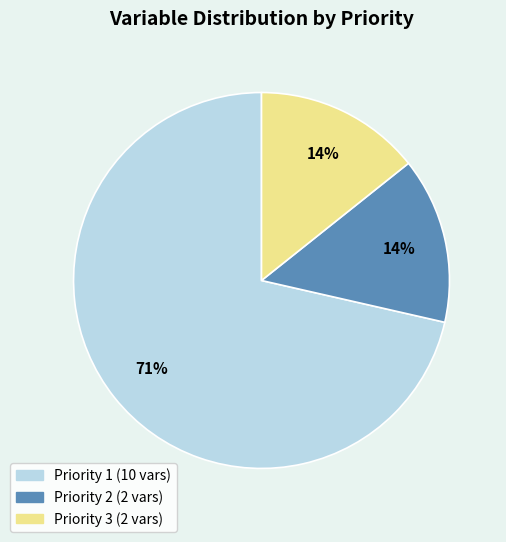

Between Priority 1 and Priority 2, which is larger?

Priority 1